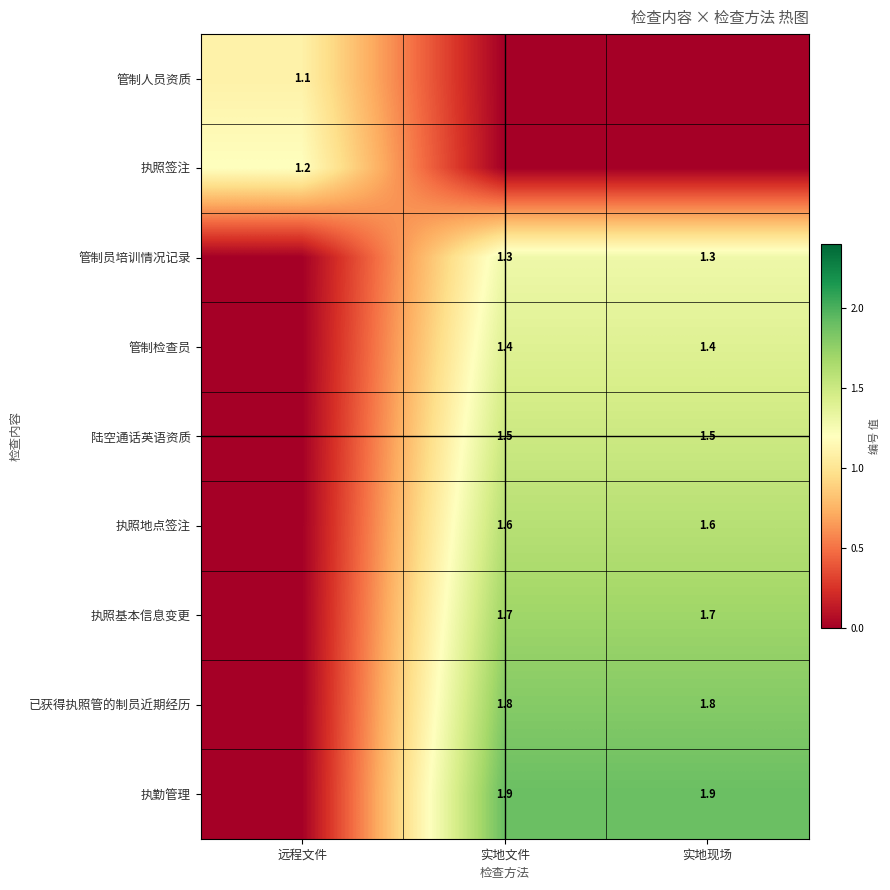

True or false: 执照地点签注 has a value of 2.3 at 实地文件.

False